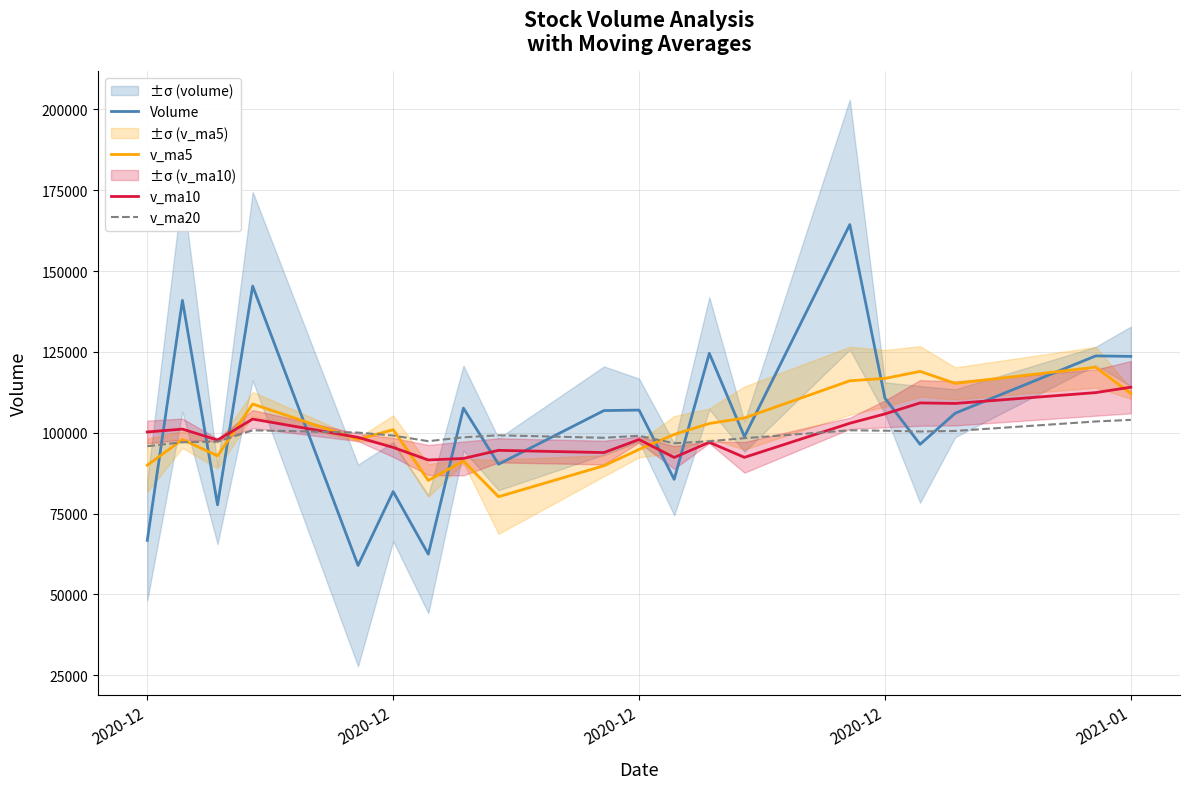

What is the greatest value displayed?

164394.6